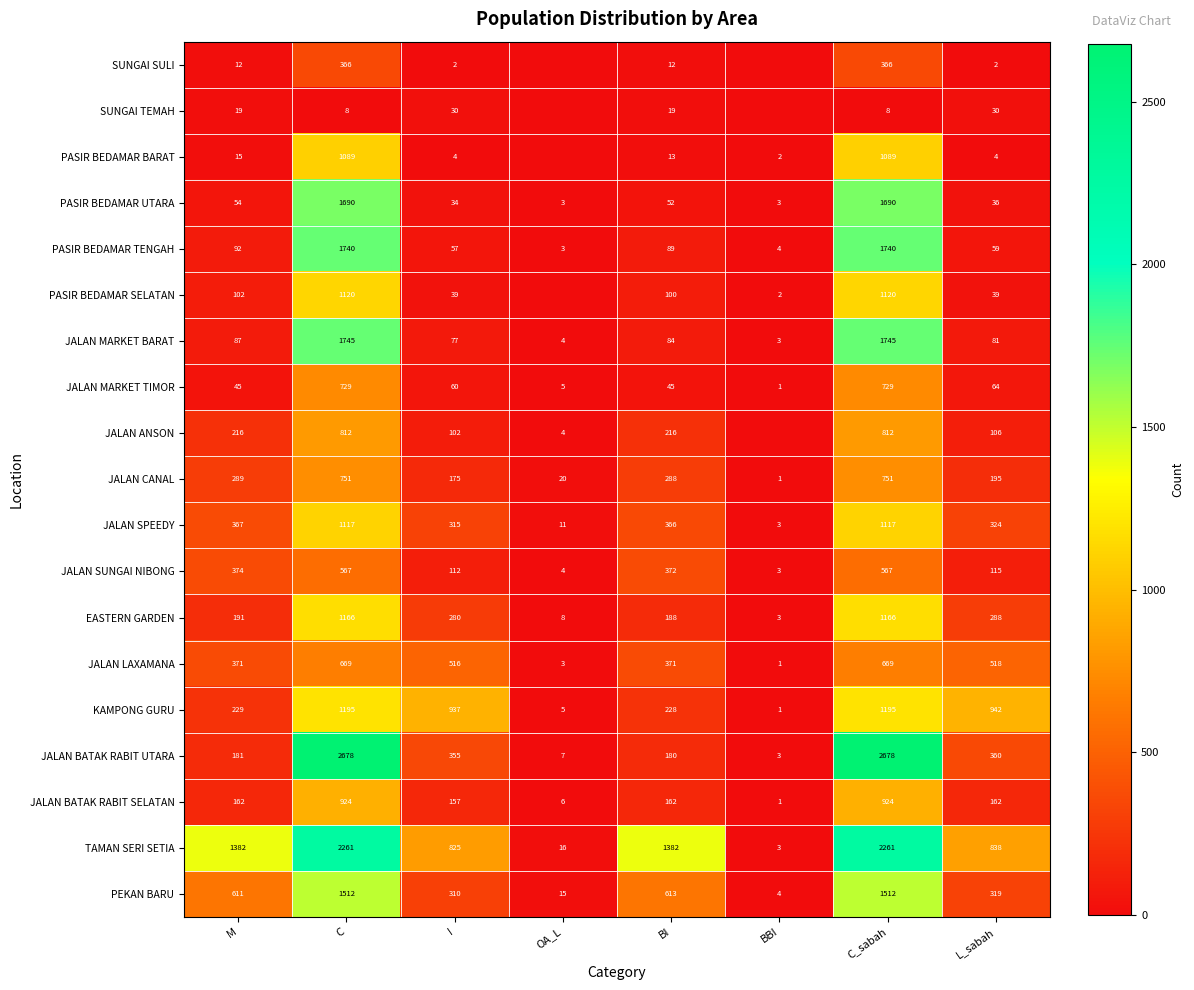

Is the value of PASIR BEDAMAR SELATAN at C greater than the value of JALAN CANAL at C?

Yes